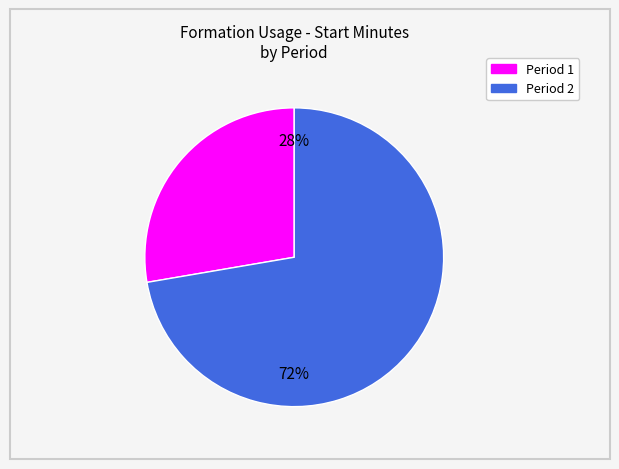

To the nearest percent, what is the average slice percentage?

50%